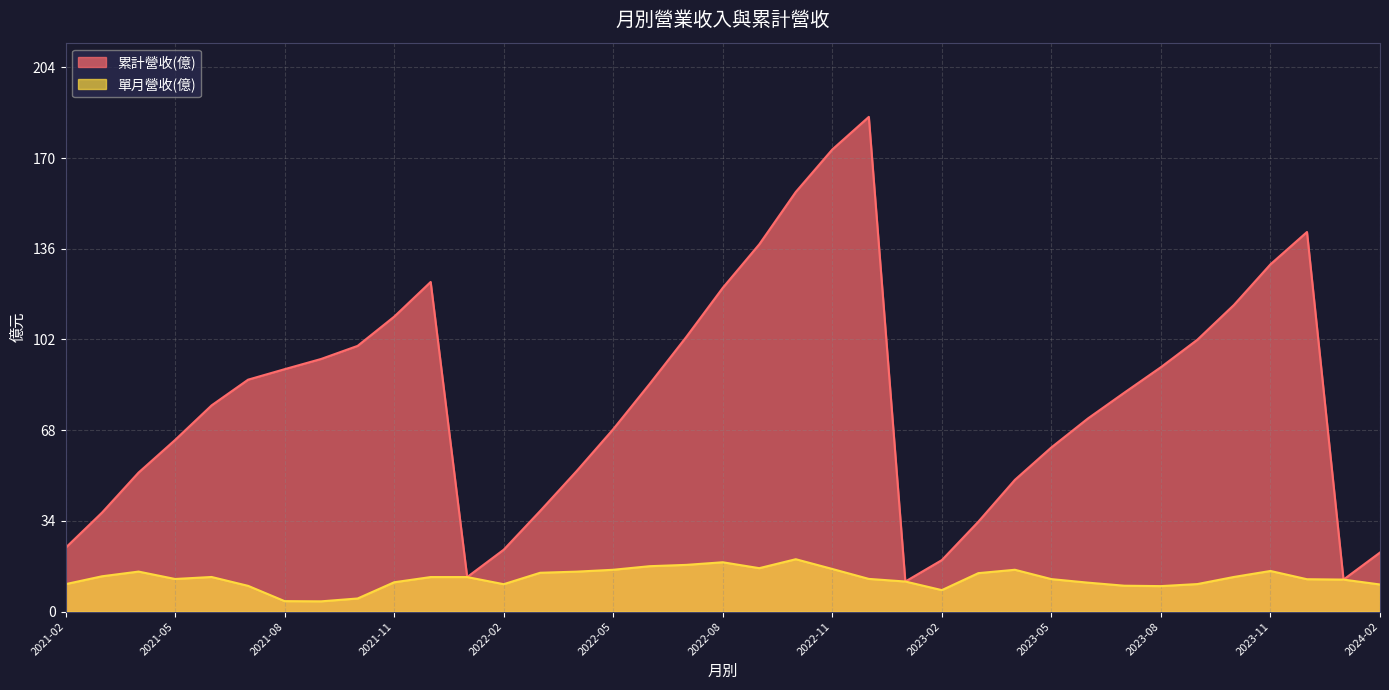

True or false: 累計營收(億) has a value of 173.0 at 2022-11.

True